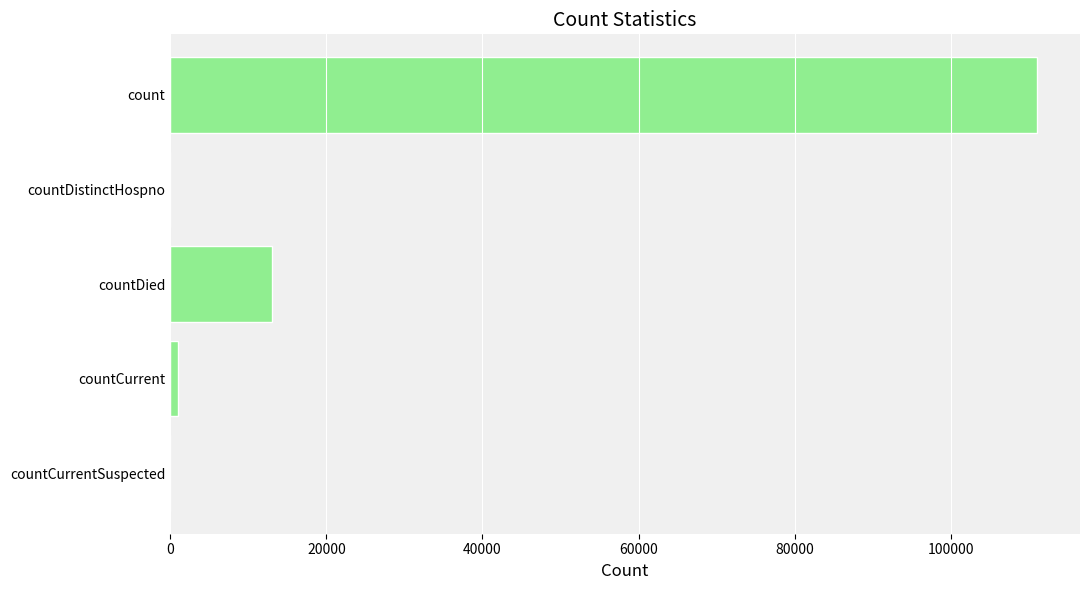

At which label is the value closest to 55498?

countDied